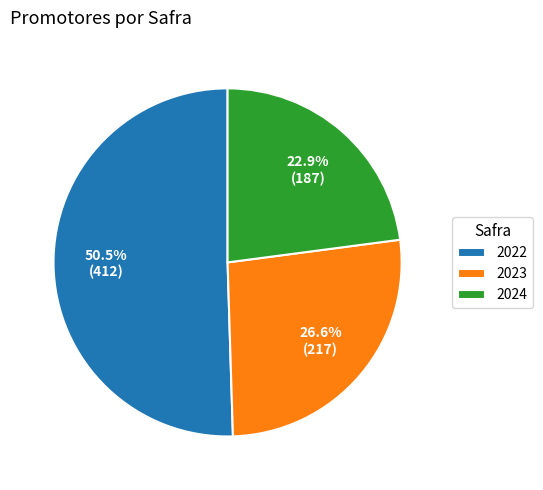

How many segments does this pie chart have?

3